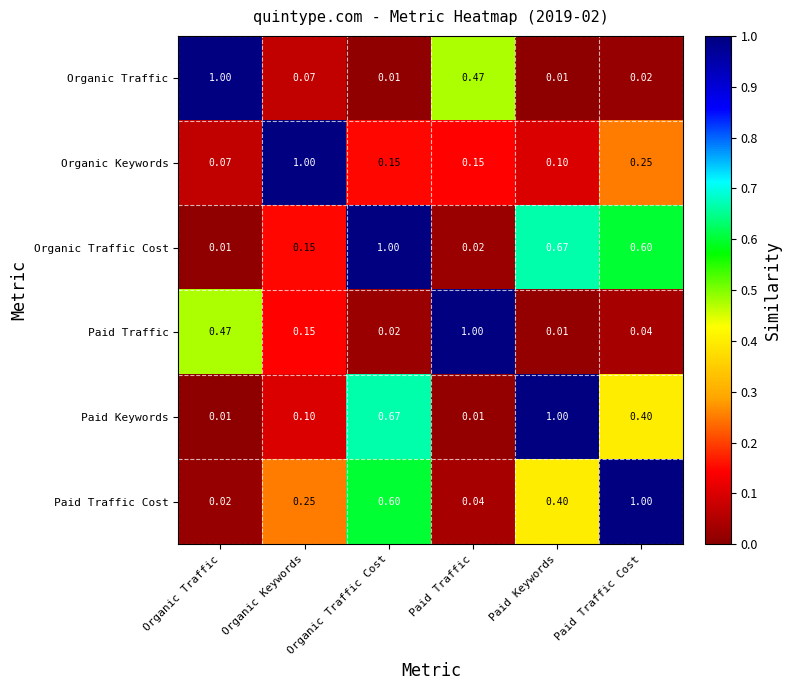

At which label is Organic Traffic Cost closest to 0?

Organic Traffic